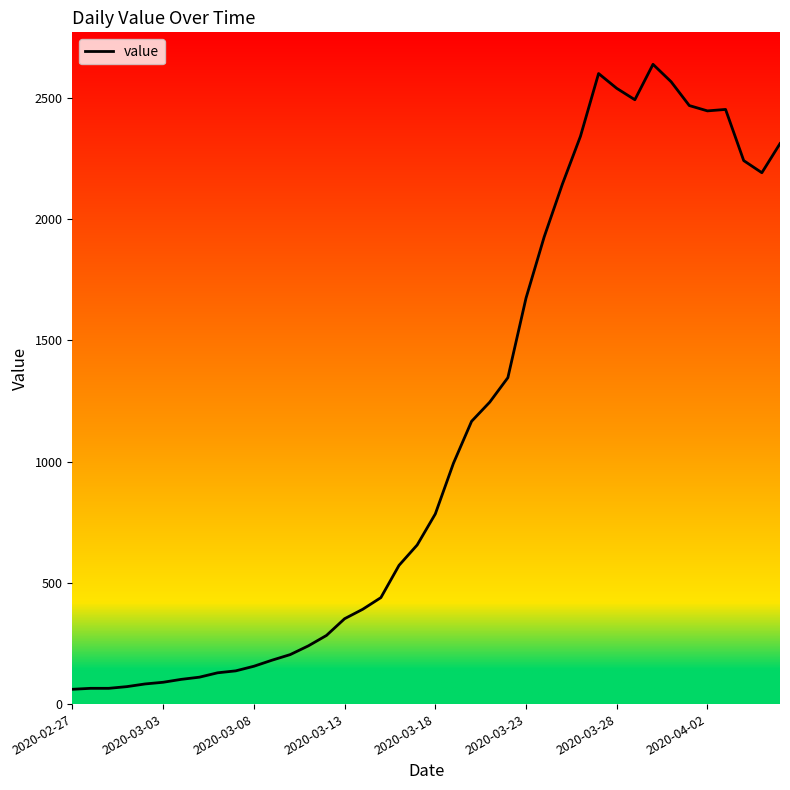

What is the greatest value displayed?

2638